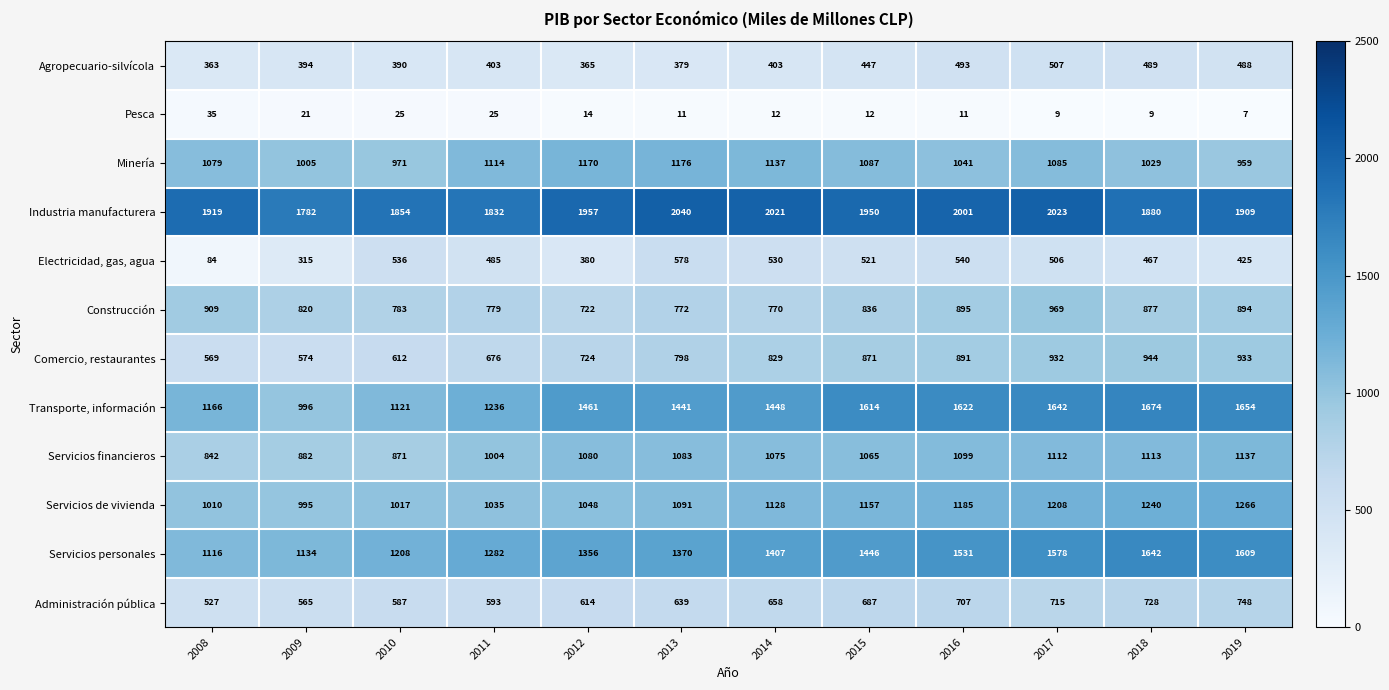

What is the sum of the Administración pública values at 2011 and 2018?

1321